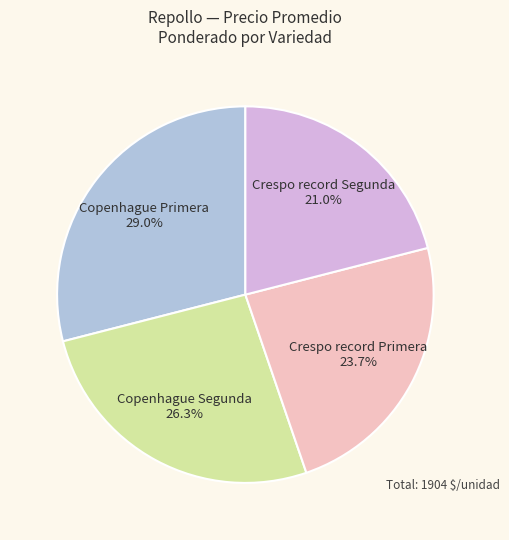

Is there any slice that represents more than half of the pie?

No